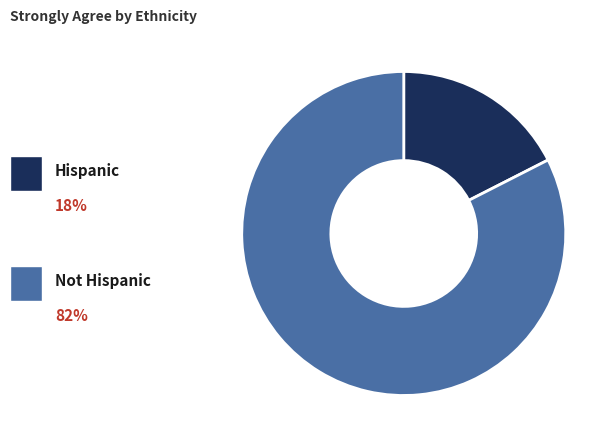

Does any single category account for the majority?

Yes